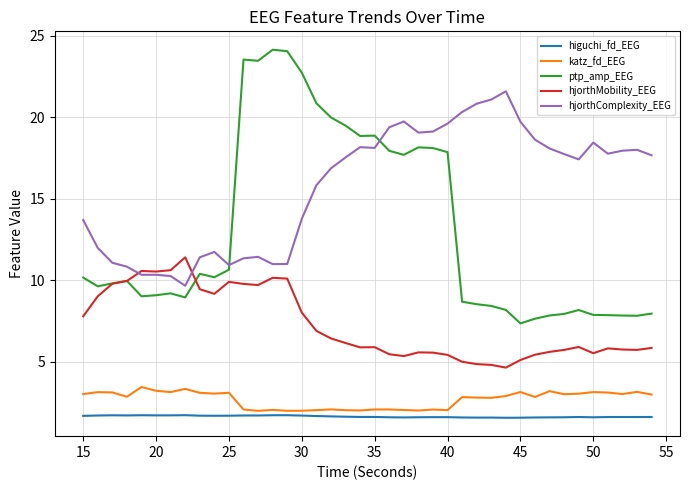

How many values in the hjorthComplexity_EEG series exceed 17?

22